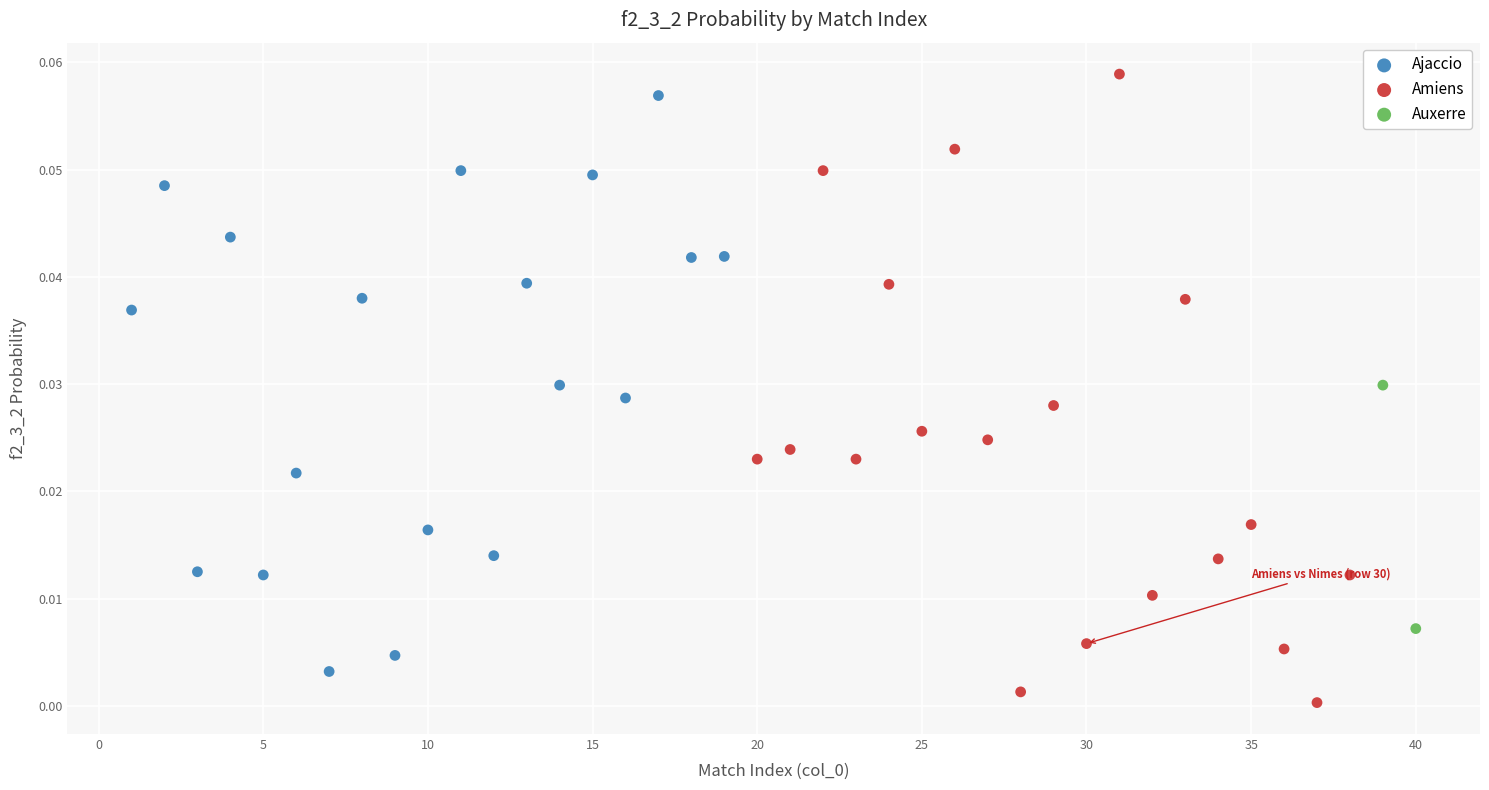

Which series contains the highest Y value?

Amiens